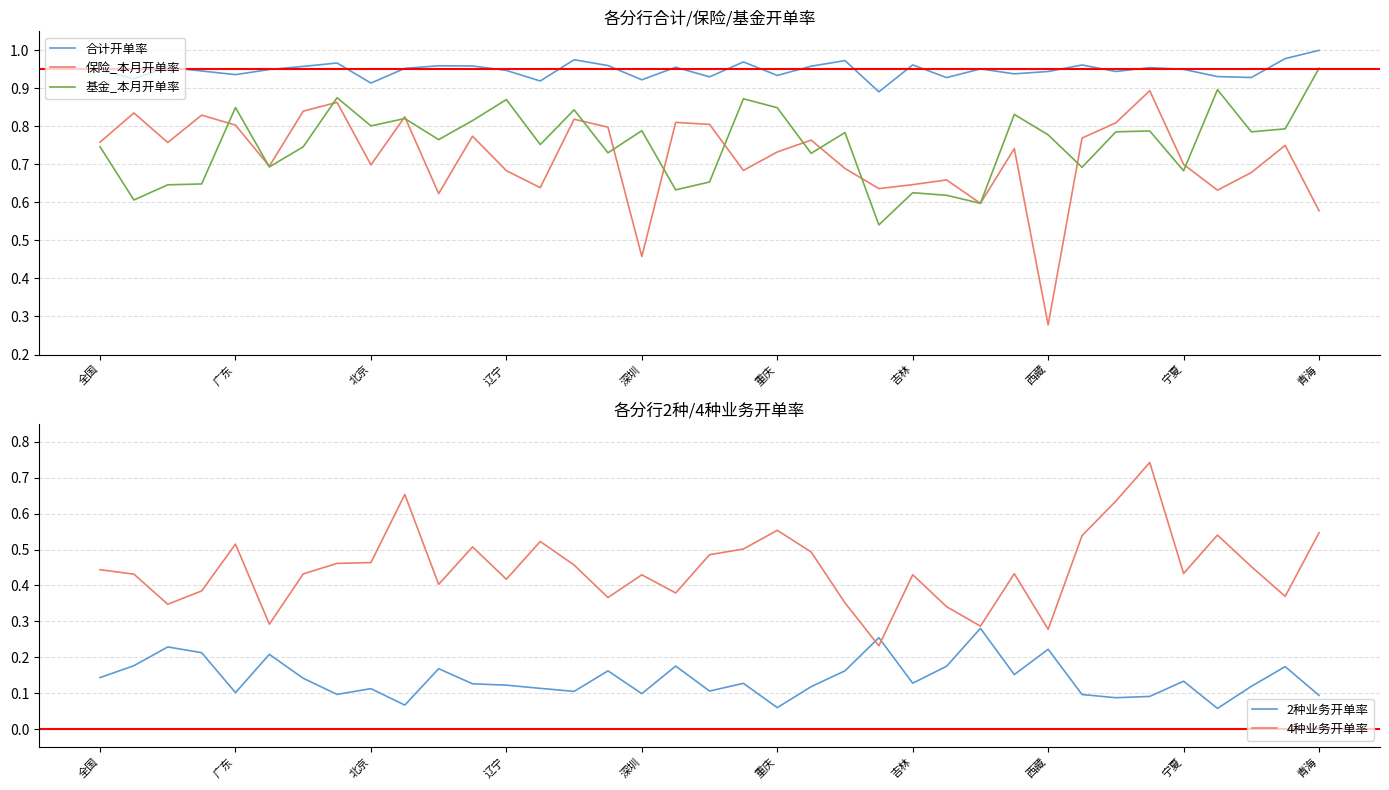

At which category is the sum across all series the highest?

31